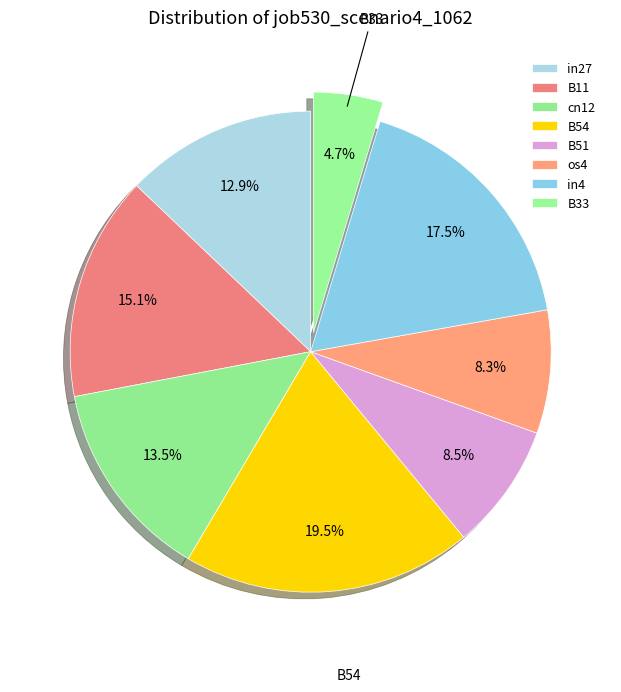

Between in4 and B54, which is larger?

B54